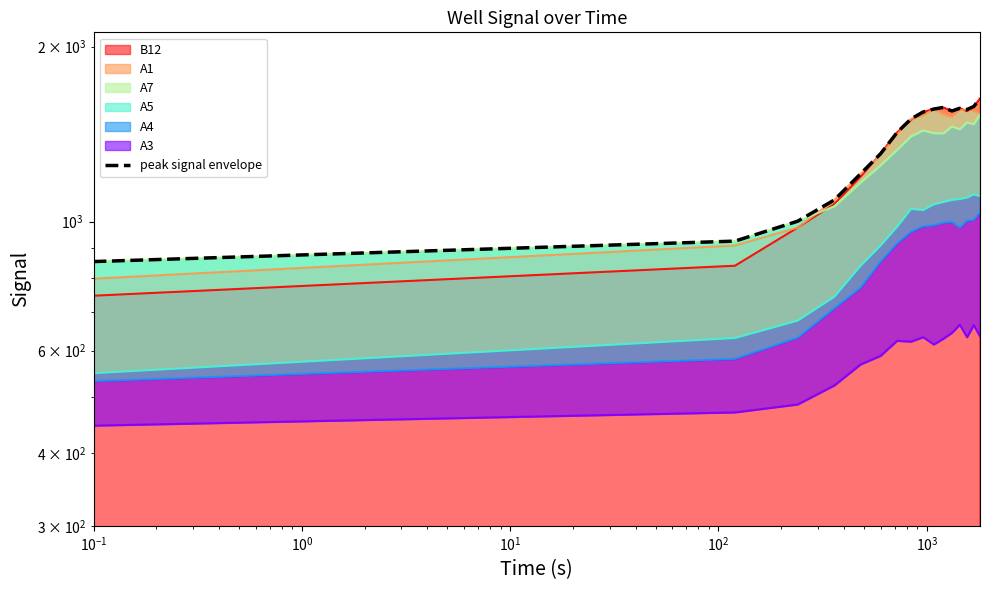

Does the chart display data point markers on the line(s)?

No